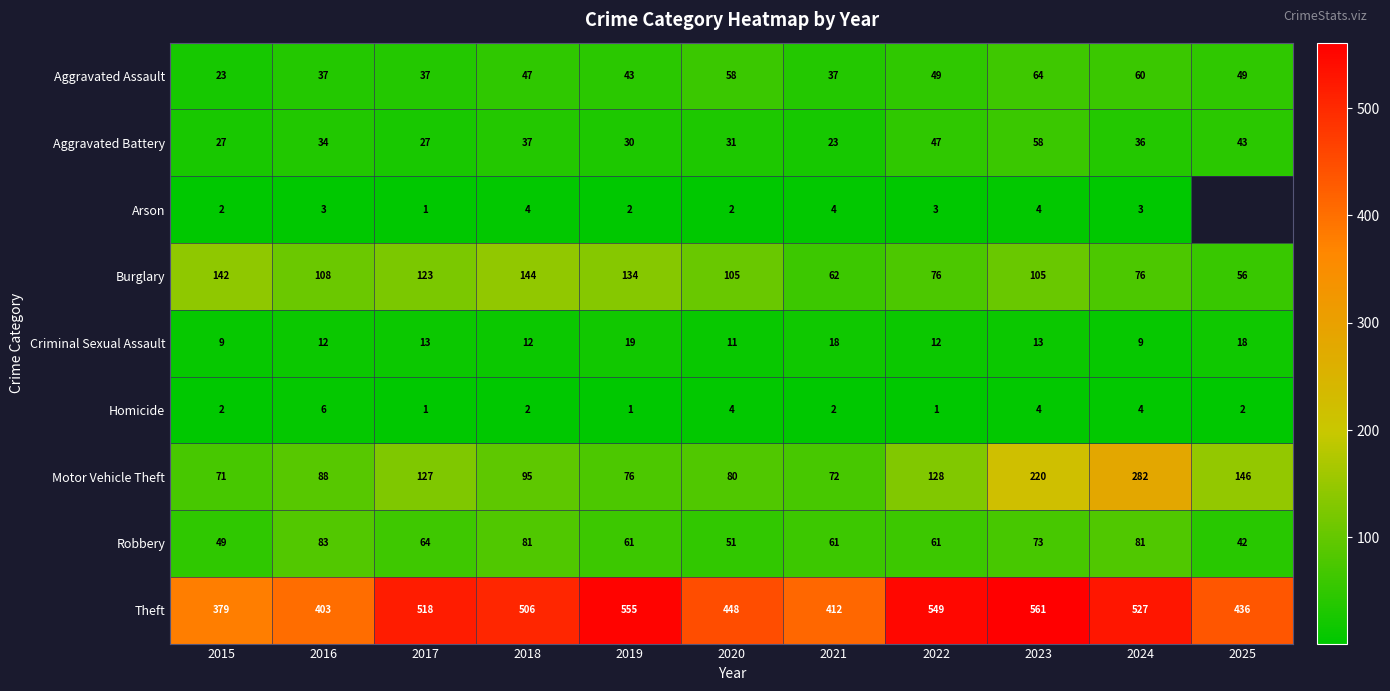

At how many categories does at least one series exceed 43?

11